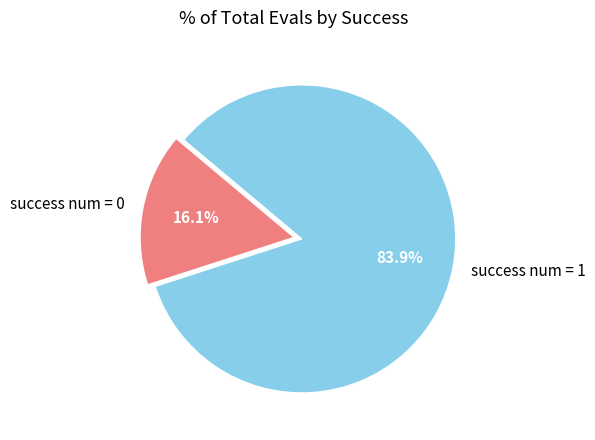

Count the number of slices in the pie.

2